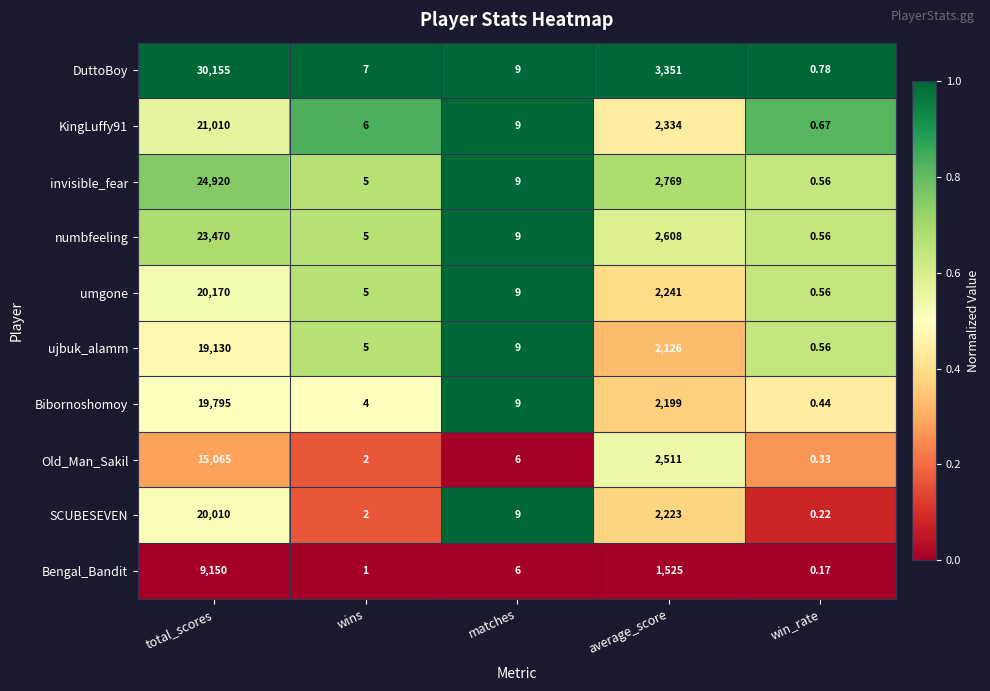

Which label corresponds to the largest value in the chart?

total_scores